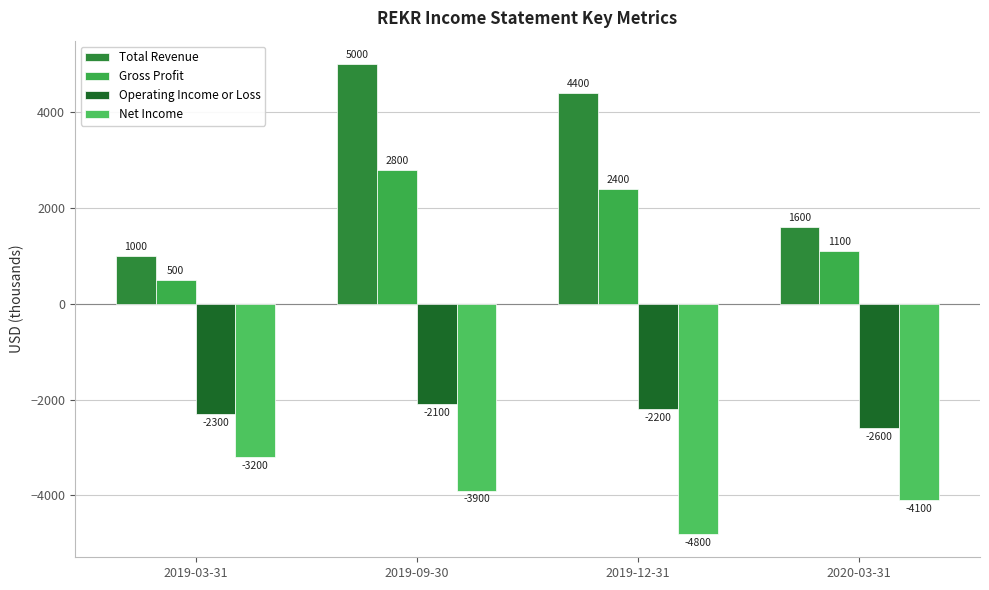

What is the difference between the maximum and minimum values in the Total Revenue series?

4000